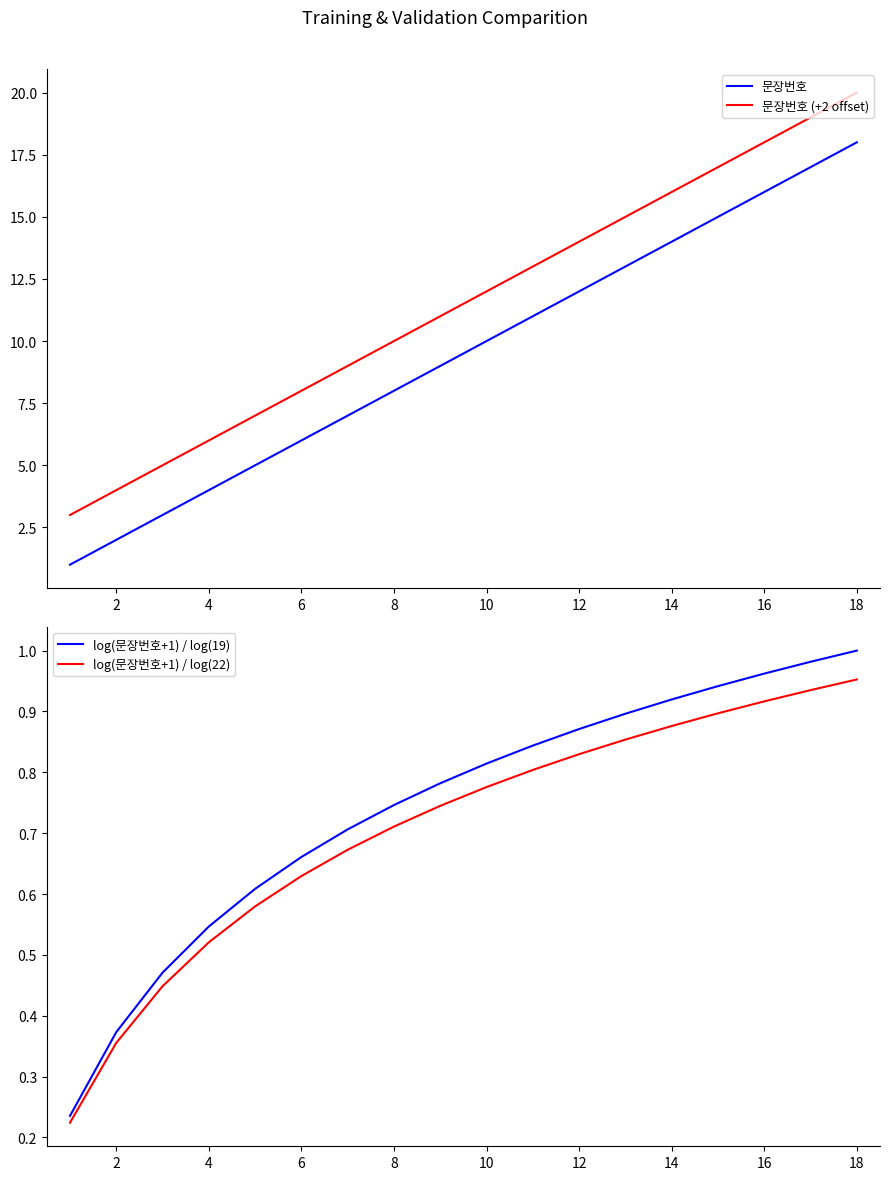

What are all the series names shown in the legend?

문장번호, 문장번호 (+2 offset), log(문장번호+1) / log(19), log(문장번호+1) / log(22)